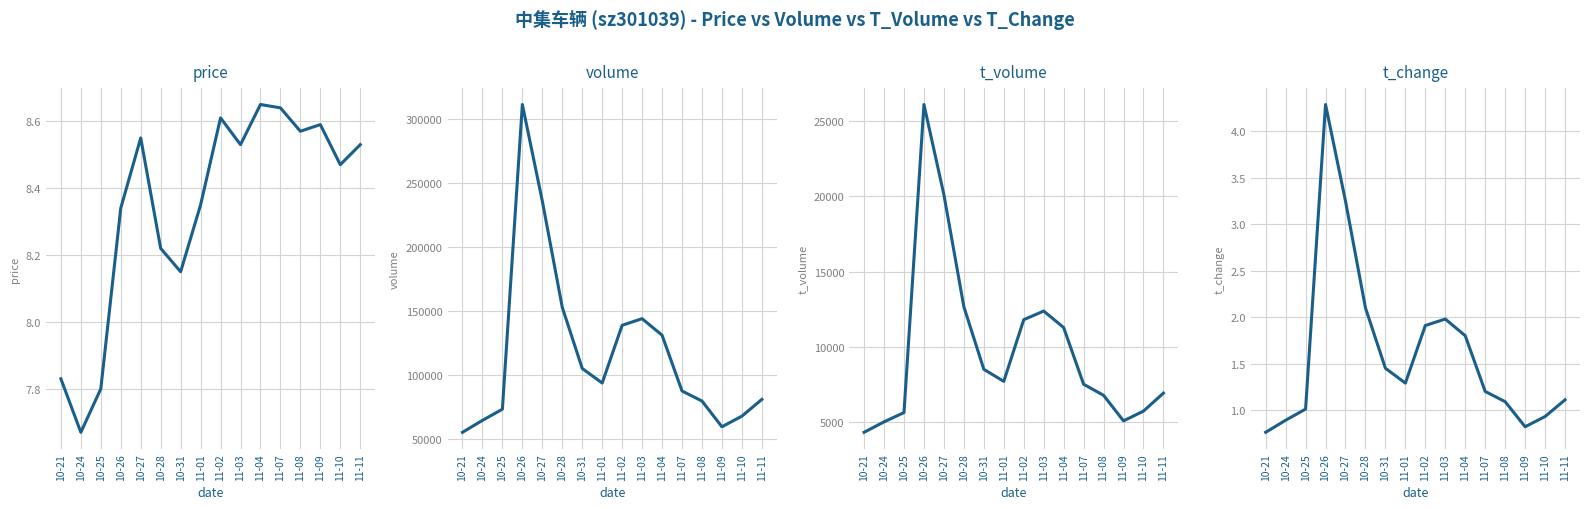

The t_volume series shows 8512.0 at 10-31. True or false?

True